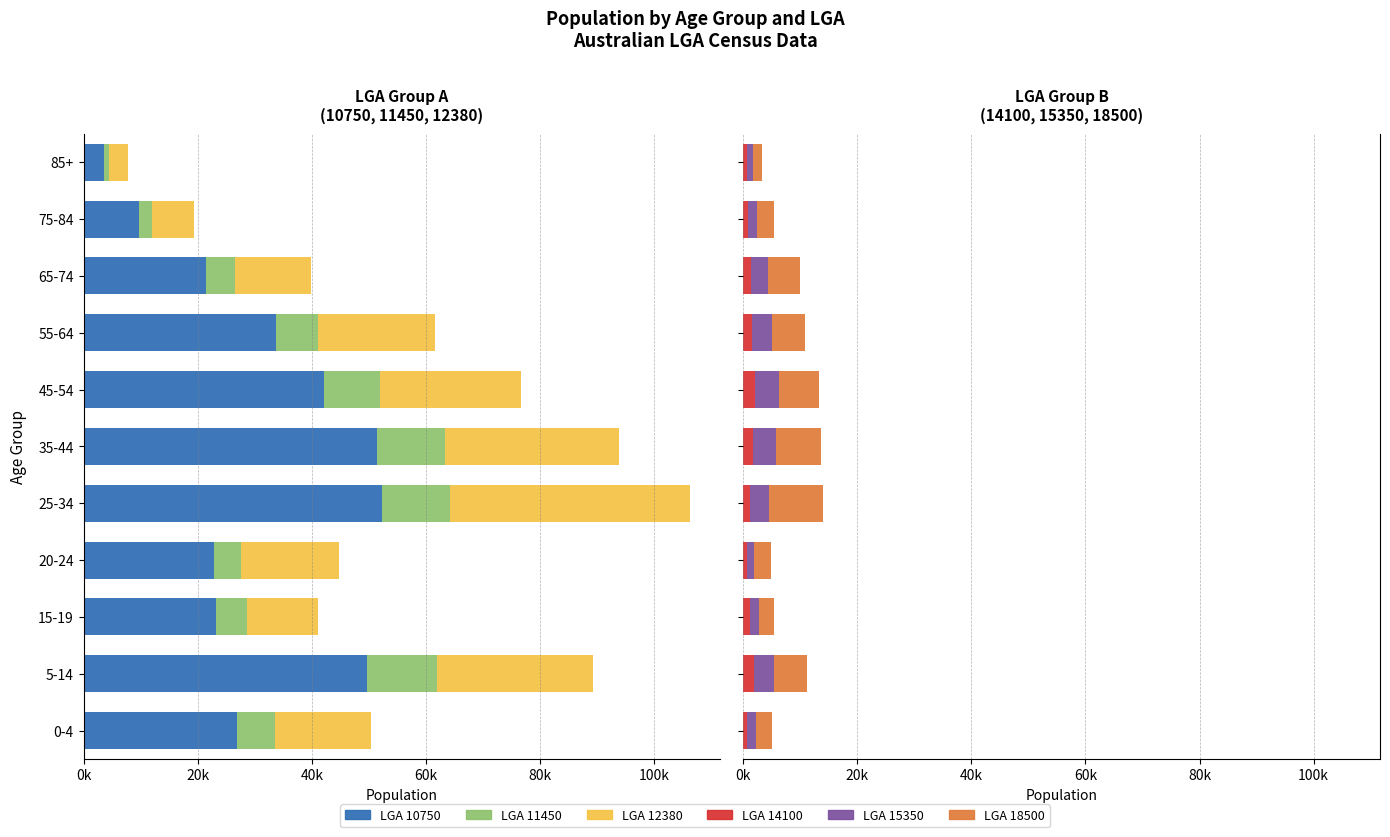

Which series has the largest total across all categories?

LGA 18500